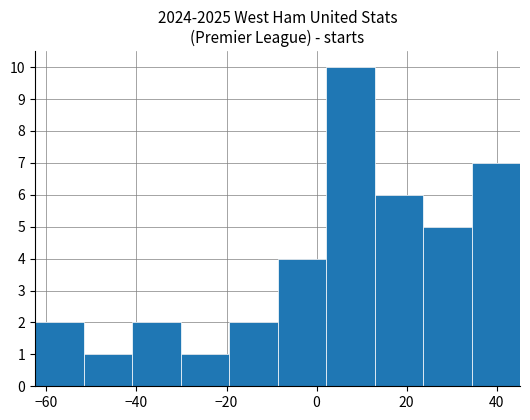

Reading left to right, list every bar in this chart as the range it spans on the x-axis followed by its height. Neither the bar edges nor the heights are printed on the chart, so give them approximately, as read against the axes.

-62 to -52: 2
-52 to -40: 1
-40 to -30: 2
-30 to -20: 1
-20 to -8: 2
-8 to 2: 4
2 to 12: 10
12 to 24: 6
24 to 34: 5
34 to 46: 7